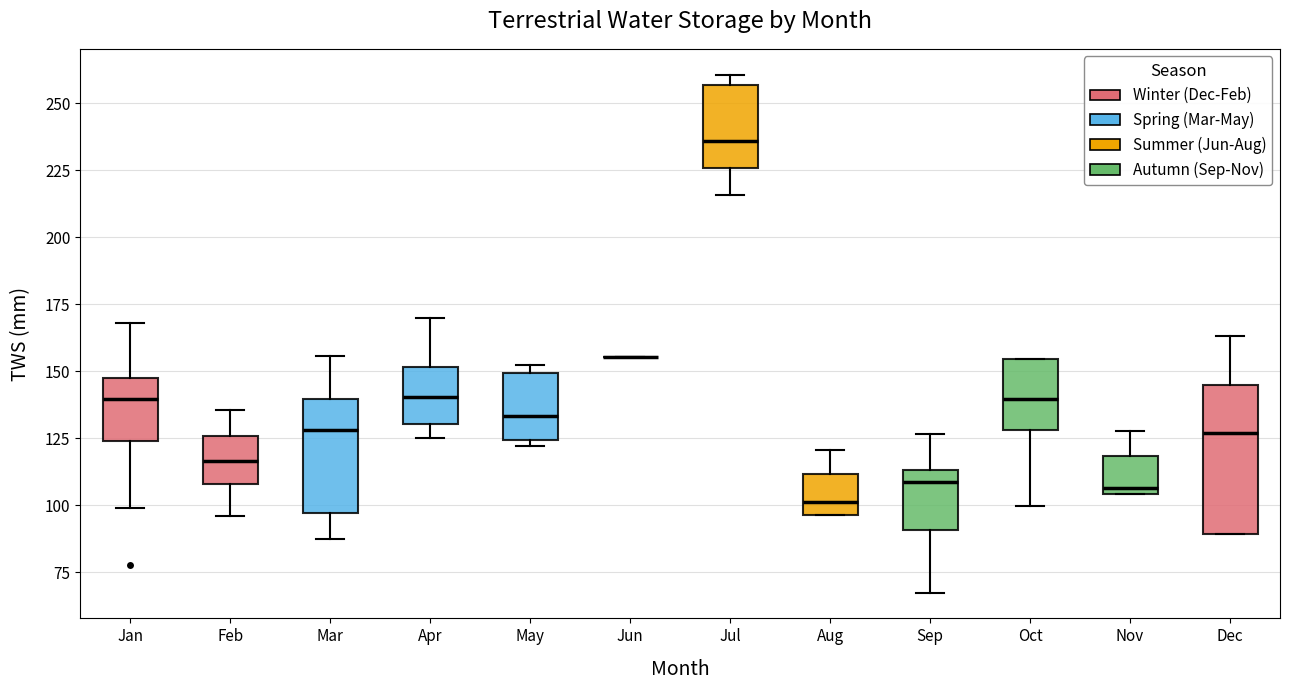

Reading left to right, transcribe this box plot: for each box, give where its median line is, the range the box spans, and where its two whiskers end, as read against the y-axis. The values are not printed on the chart, so give them approximately, as read against the axis.

Jan: median 140, box 125 to 145, whiskers 100 to 170
Feb: median 115, box 110 to 125, whiskers 95 to 135
Mar: median 130, box 95 to 140, whiskers 90 to 155
Apr: median 140, box 130 to 150, whiskers 125 to 170
May: median 135, box 125 to 150, whiskers 120 to 150 (just above the box's upper edge)
Jun: box collapsed to a line at 155, whiskers 155 to 155
Jul: median 235, box 225 to 255, whiskers 215 to 260
Aug: median 100, box 95 to 110, whiskers 95 to 120
Sep: median 110, box 90 to 115, whiskers 65 to 125
Oct: median 140, box 130 to 155, whiskers 100 to 155
Nov: median 105 (just above the box's lower edge), box 105 to 120, whiskers 105 to 130
Dec: median 125, box 90 to 145, whiskers 90 to 165